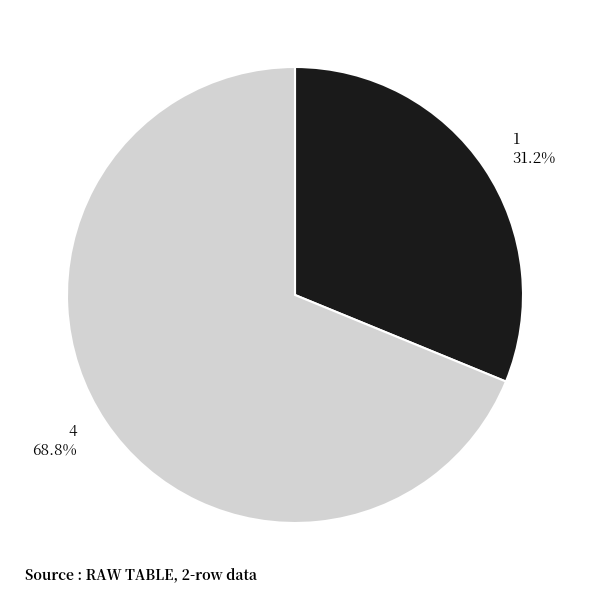

To the nearest percent, what portion does 4 represent?

69%